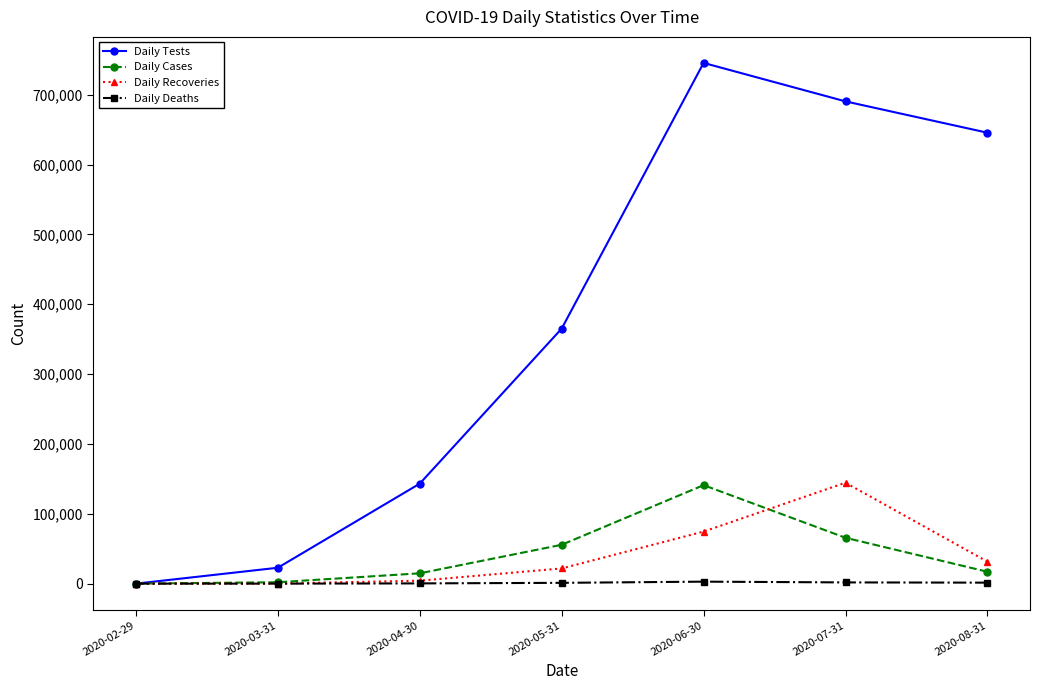

What is the highest value of the Daily Recoveries series?

144471